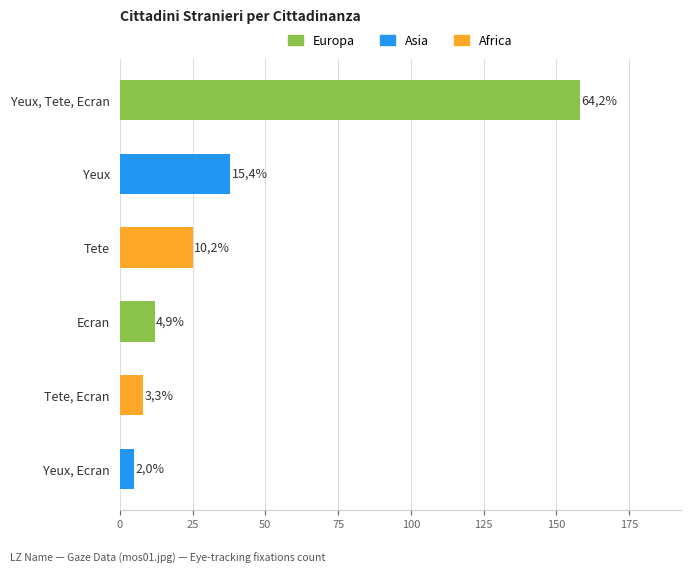

The chart shows a value of 48 at Yeux. True or false?

False